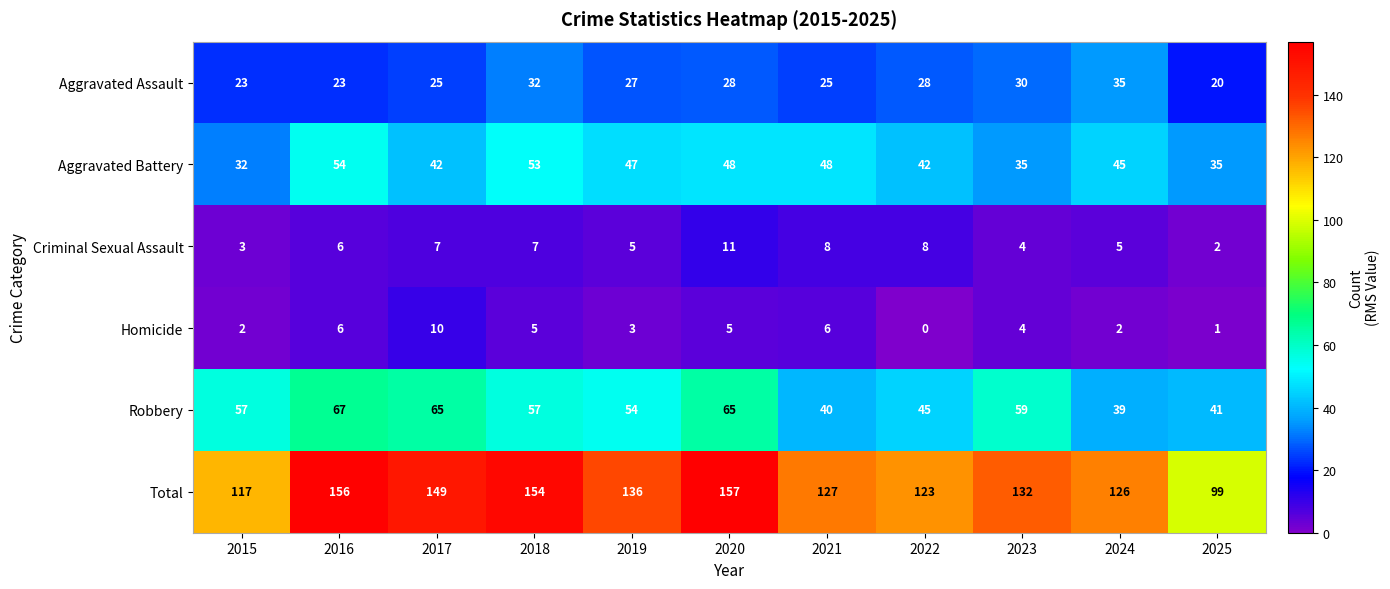

At how many categories does at least one series exceed 33?

11